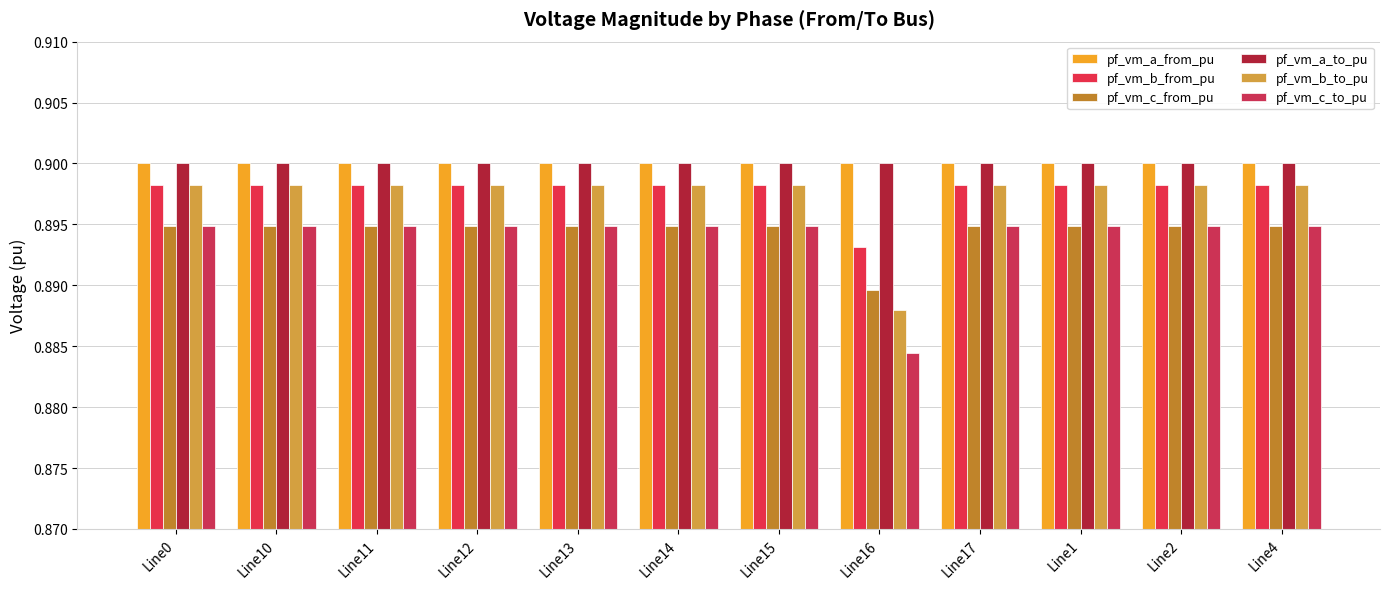

What position from the right is Line1?

3